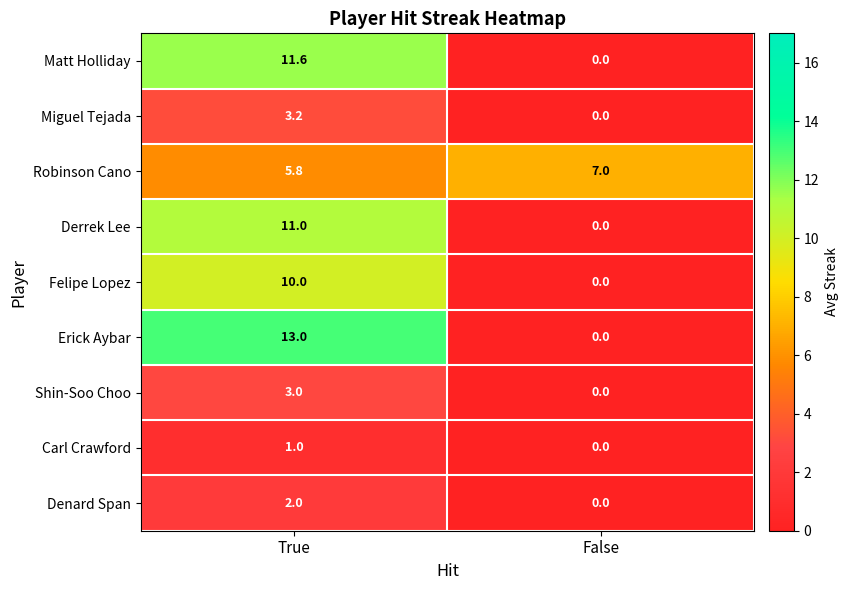

Reading right to left, what are all the values shown in this chart?

Matt Holliday: False=0.0	True=11.6
Miguel Tejada: False=0.0	True=3.2
Robinson Cano: False=7.0	True=5.8
Derrek Lee: False=0.0	True=11.0
Felipe Lopez: False=0.0	True=10.0
Erick Aybar: False=0.0	True=13.0
Shin-Soo Choo: False=0.0	True=3.0
Carl Crawford: False=0.0	True=1.0
Denard Span: False=0.0	True=2.0